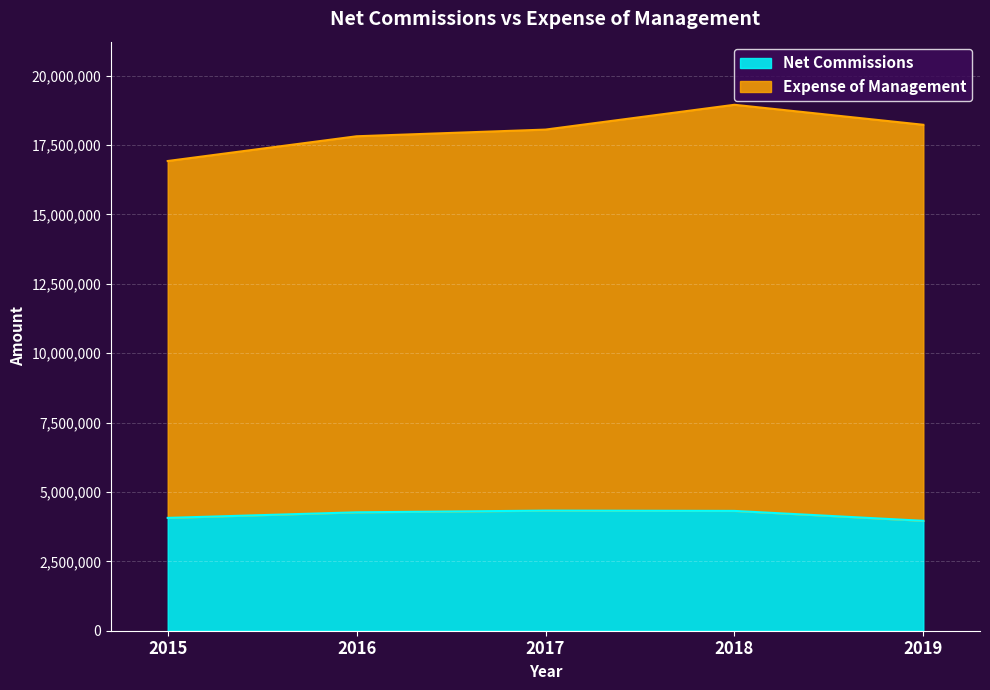

Approximately how many times larger is the value at 2016 compared to 2018?

1.0